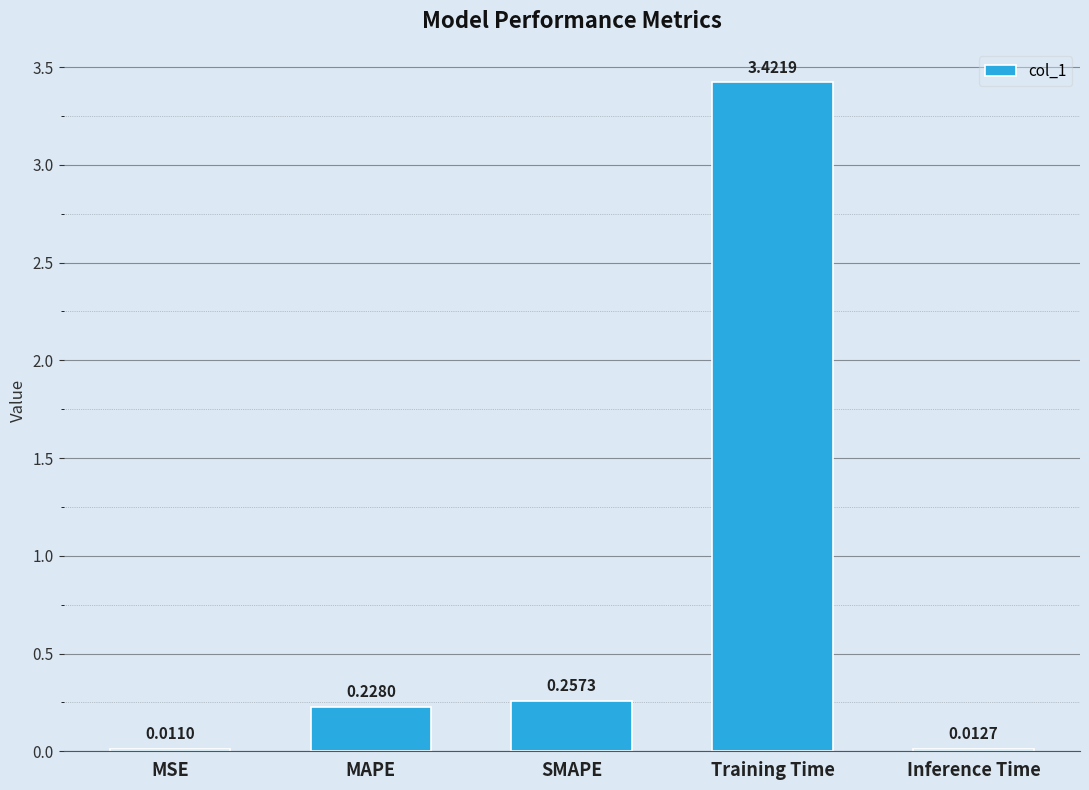

What is the label of the 2nd bar from the right?

Training Time